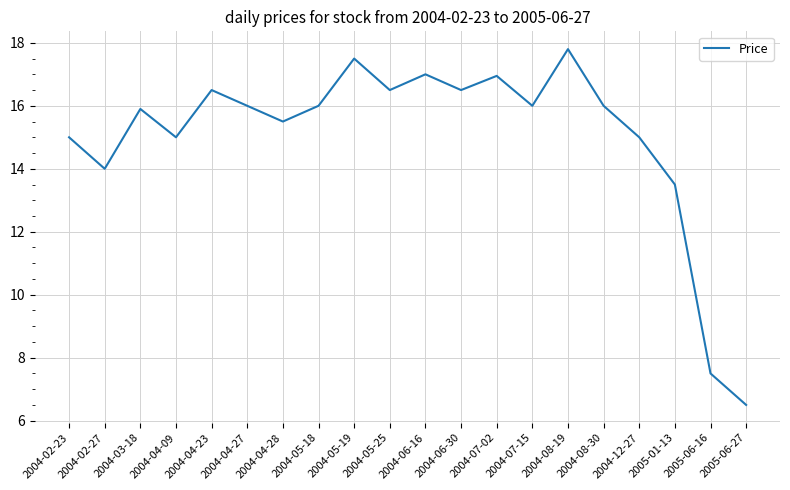

What is the minimum value shown in the chart?

6.5